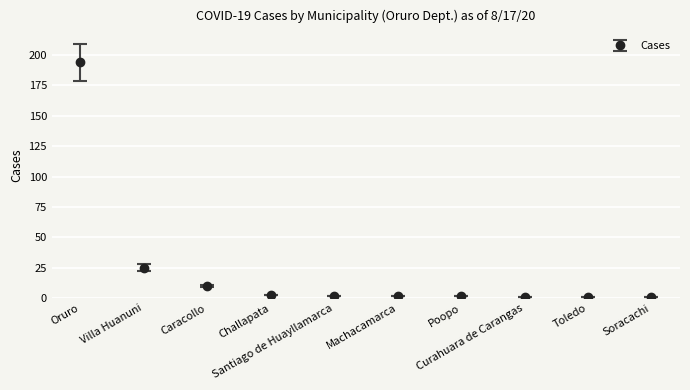

At which category does the chart reach its peak across all series?

Oruro